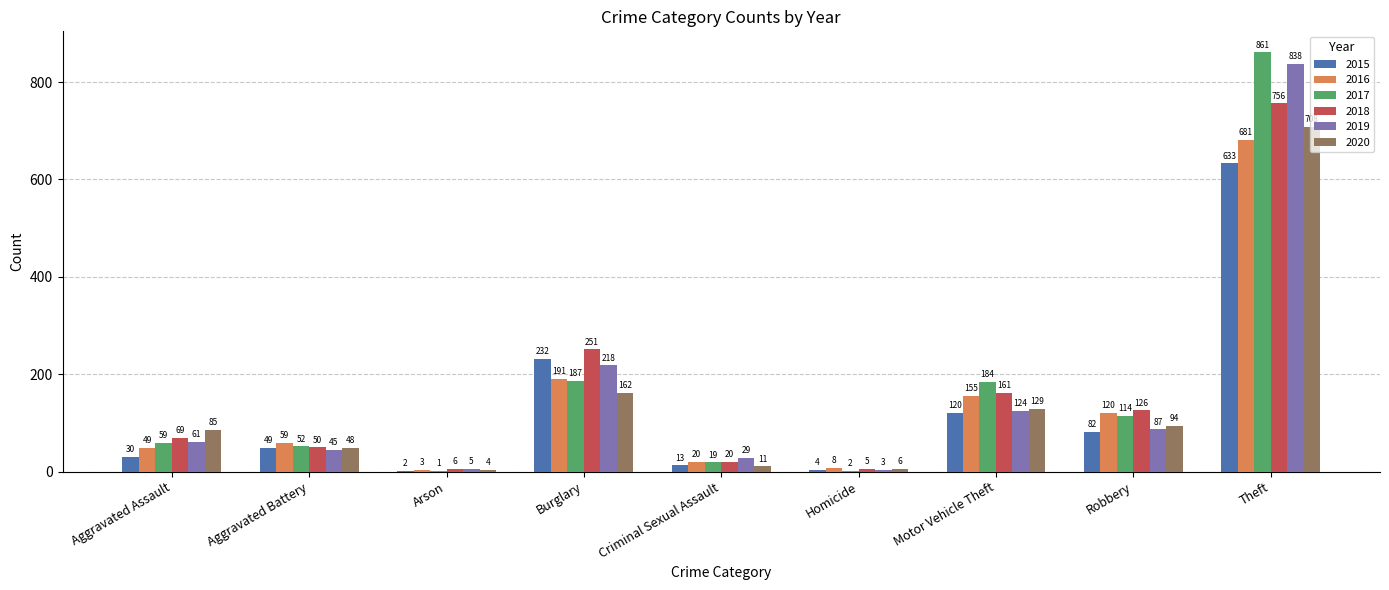

The 2018 series shows 69 at Aggravated Assault. True or false?

True